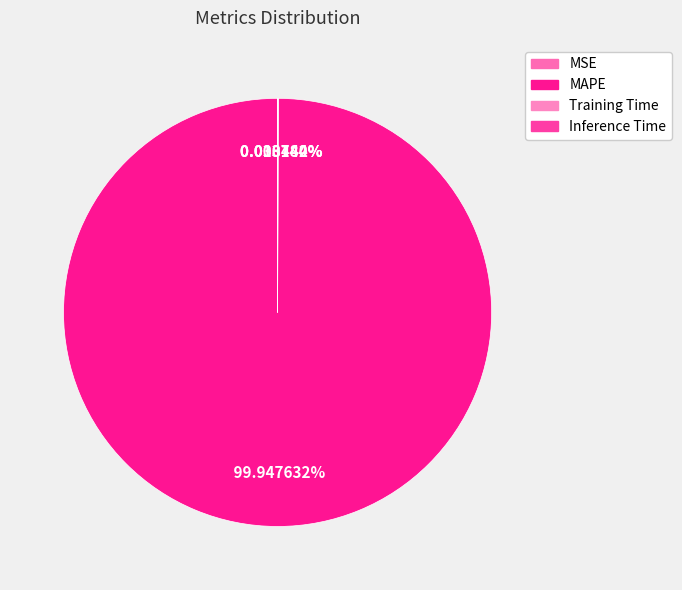

Rank the categories by value from highest to lowest.

MAPE, Training Time, Inference Time, MSE